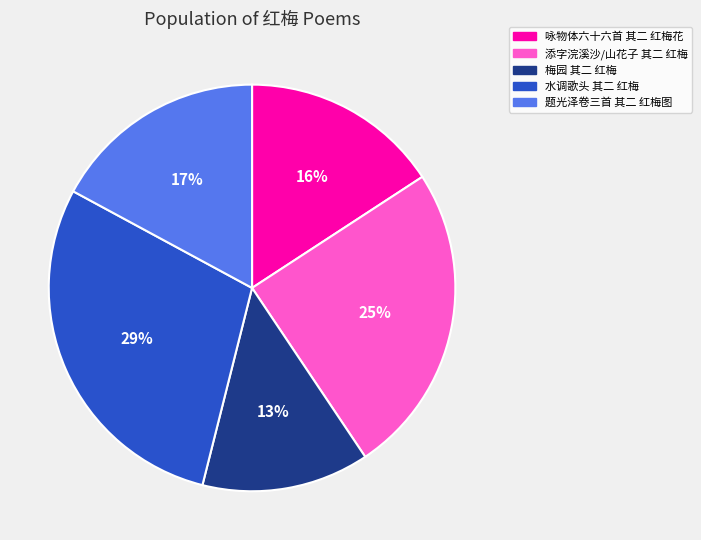

To the nearest percent, what percentage of the pie is 梅园 其二 红梅?

13%